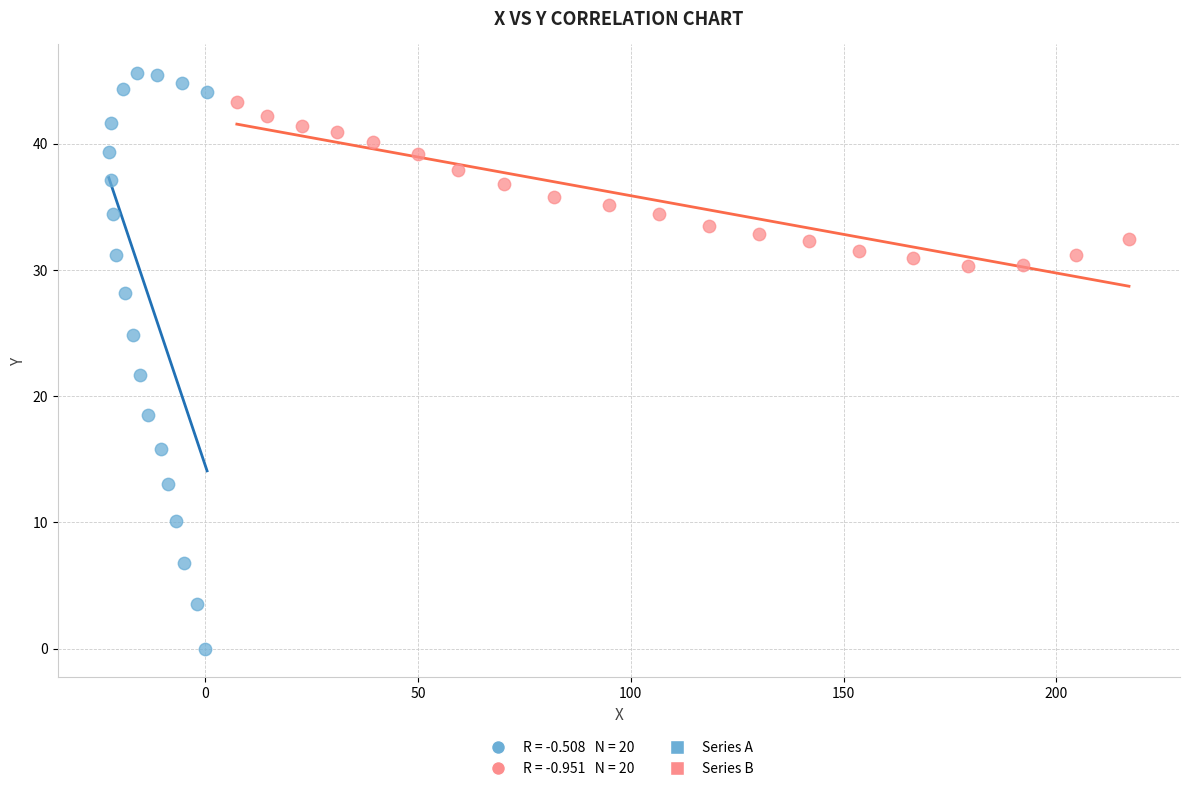

Which series has the largest Y range (max minus min)?

Series A